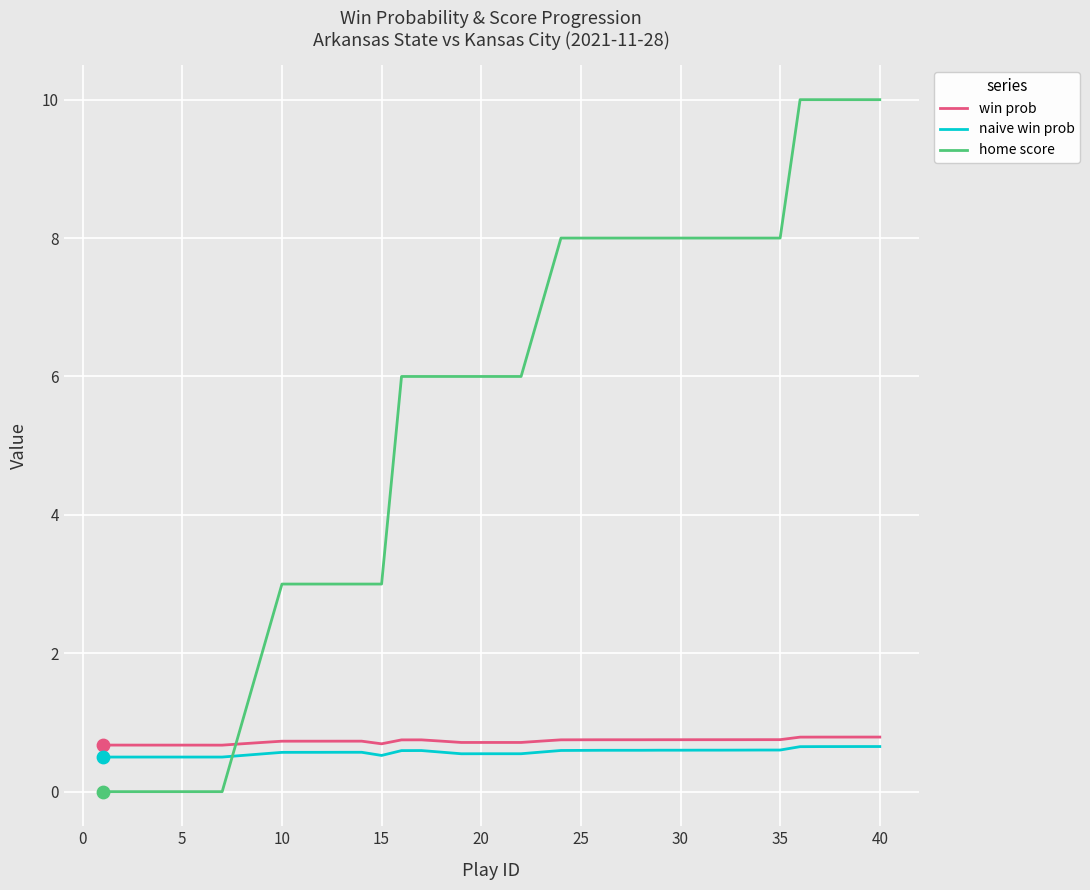

True or false: naive win prob and win prob cross at least once.

False